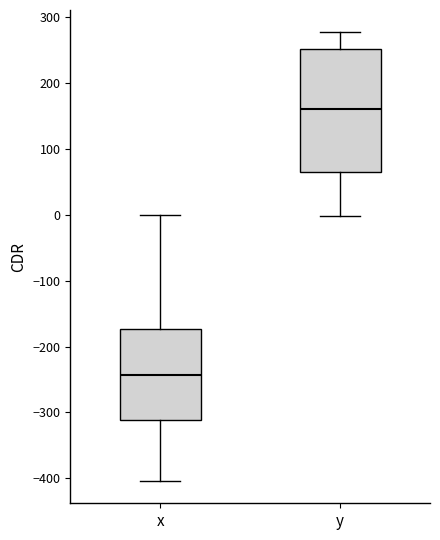

Reading left to right, transcribe this box plot: for each box, give where its median line is, the range the box spans, and where its two whiskers end, as read against the y-axis. The values are not printed on the chart, so give them approximately, as read against the axis.

x: median -240, box -310 to -170, whiskers -400 to 0
y: median 160, box 60 to 250, whiskers 0 to 280